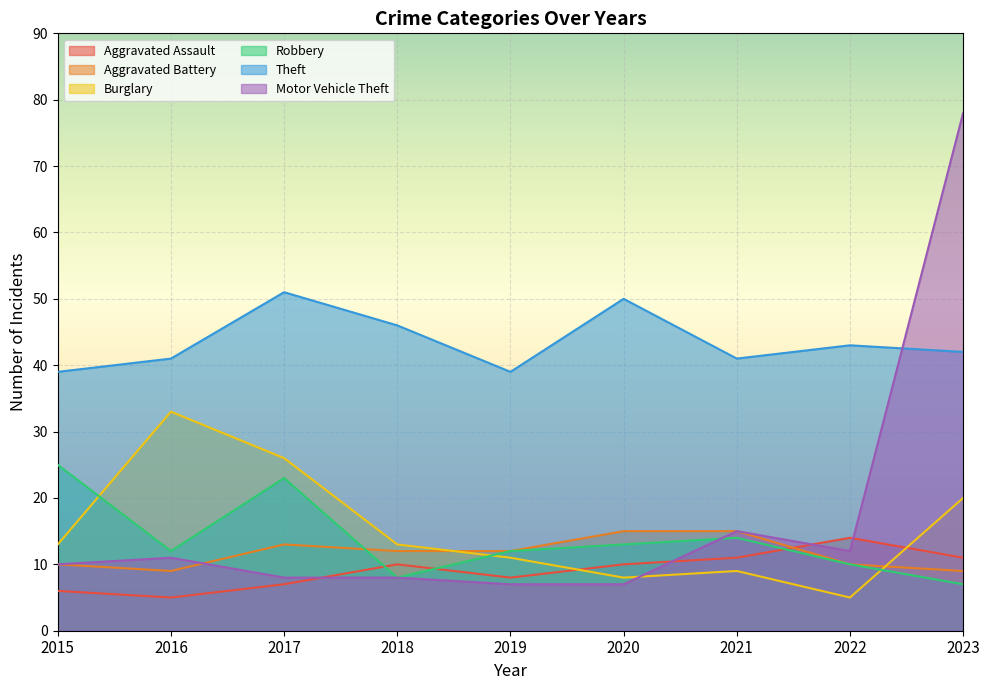

Is the value of Burglary at 2017 greater than the value of Theft at 2021?

No